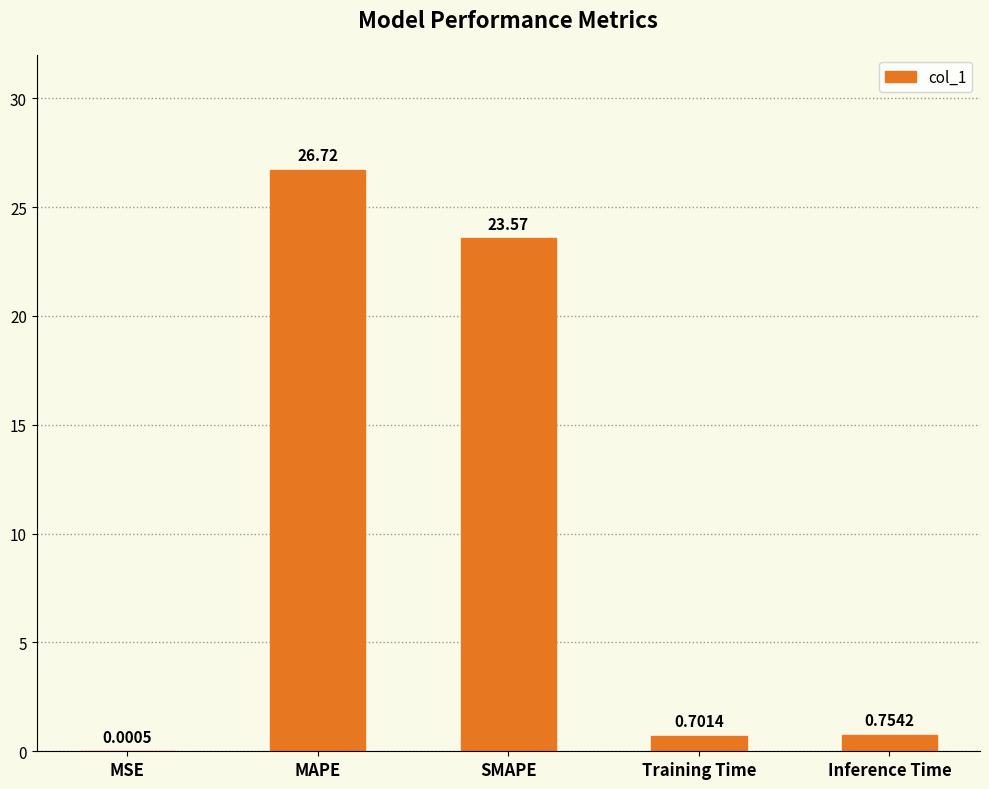

At which label is the value closest to 13?

SMAPE